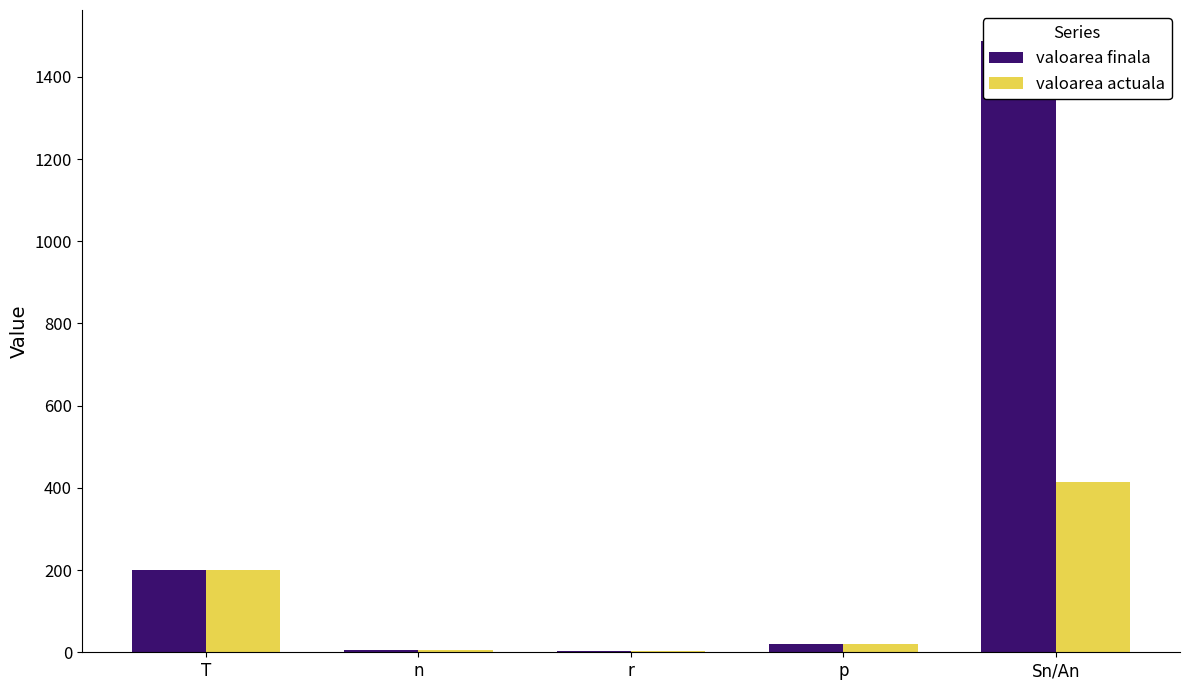

What is the label of the 1st bar from the right?

Sn/An